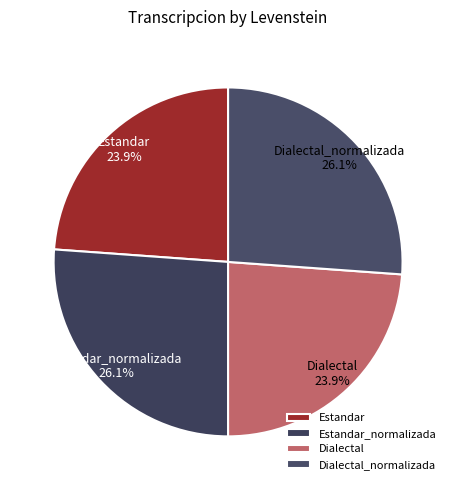

How much of the chart is everything except Estandar?

76.1%